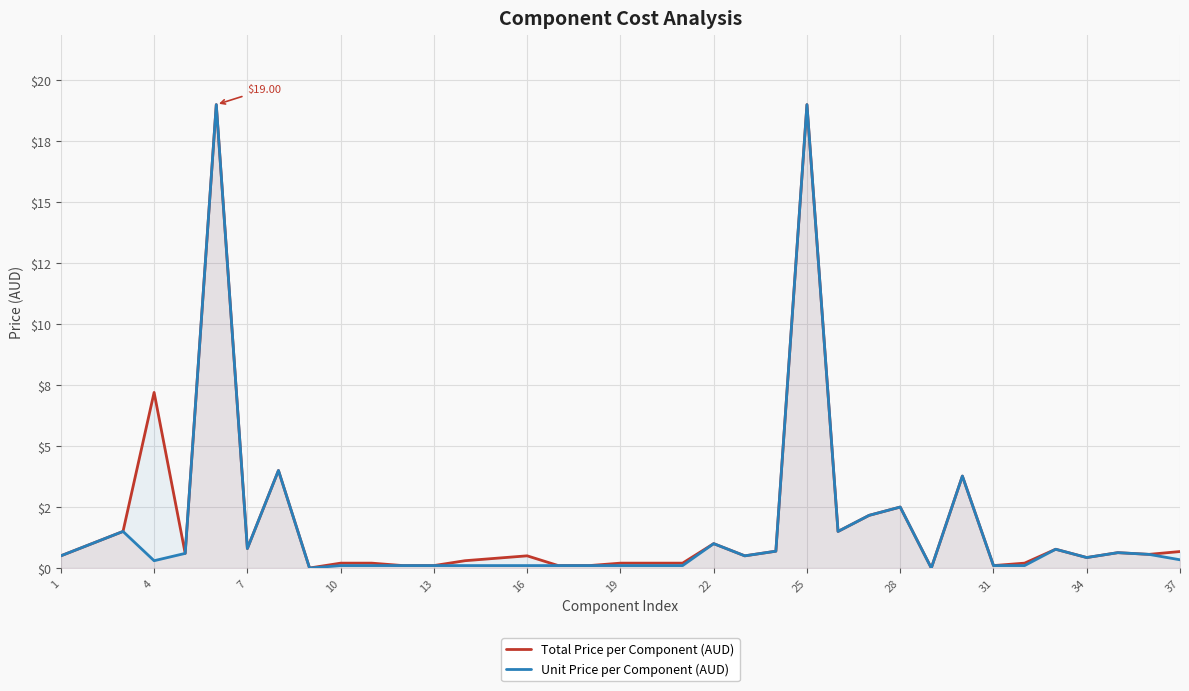

True or false: Unit Price per Component (AUD) and Total Price per Component (AUD) cross at least once.

False